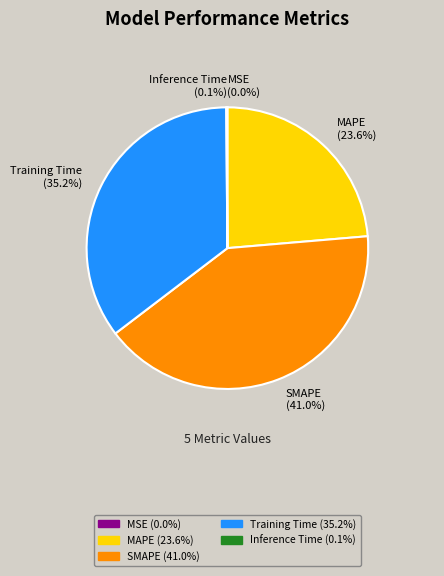

What percentage is NOT represented by Training Time?

64.8%